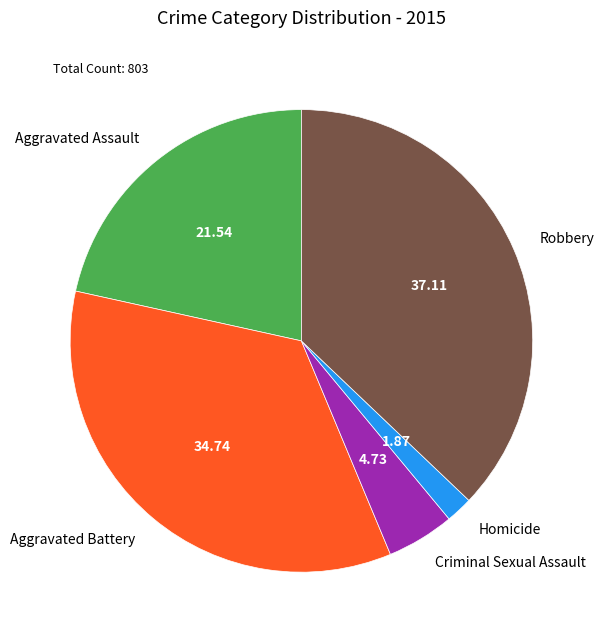

Between Aggravated Battery and Homicide, which is larger?

Aggravated Battery